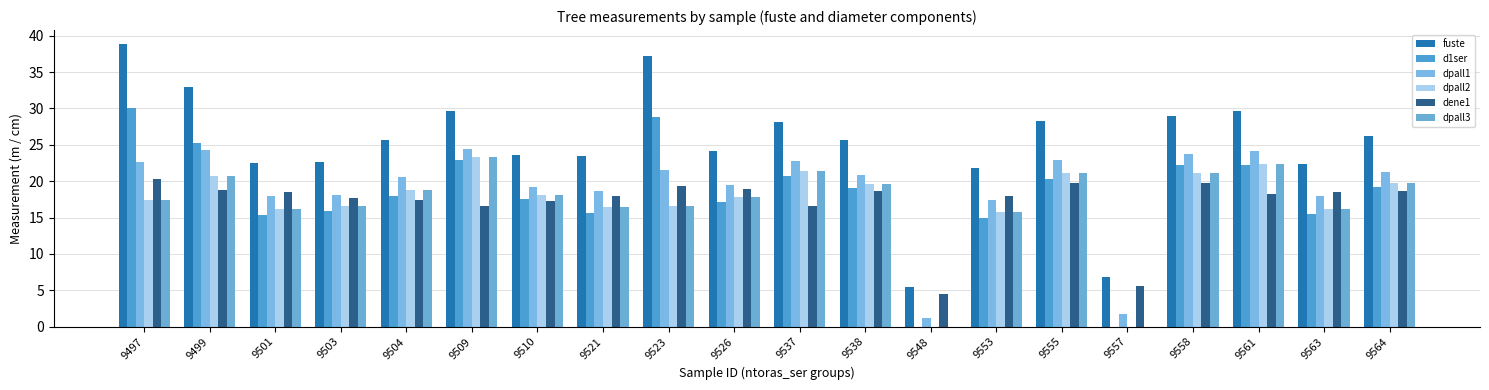

What is the sum of all d1ser values?

360.9